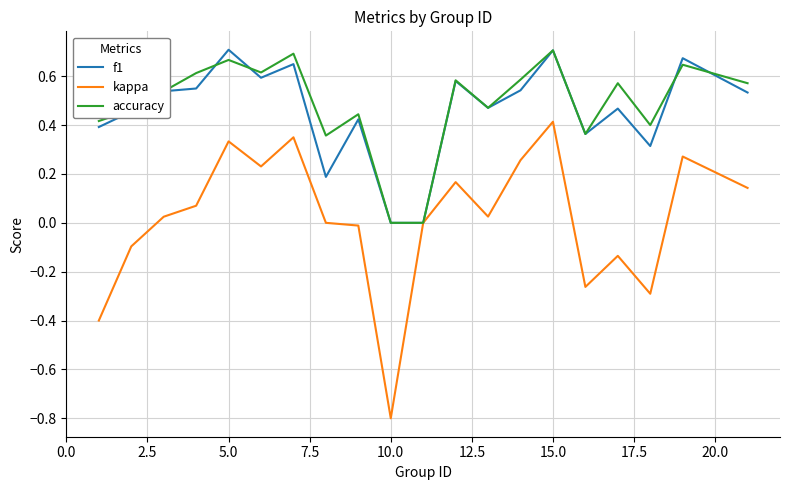

Which series has the widest spread of values?

kappa